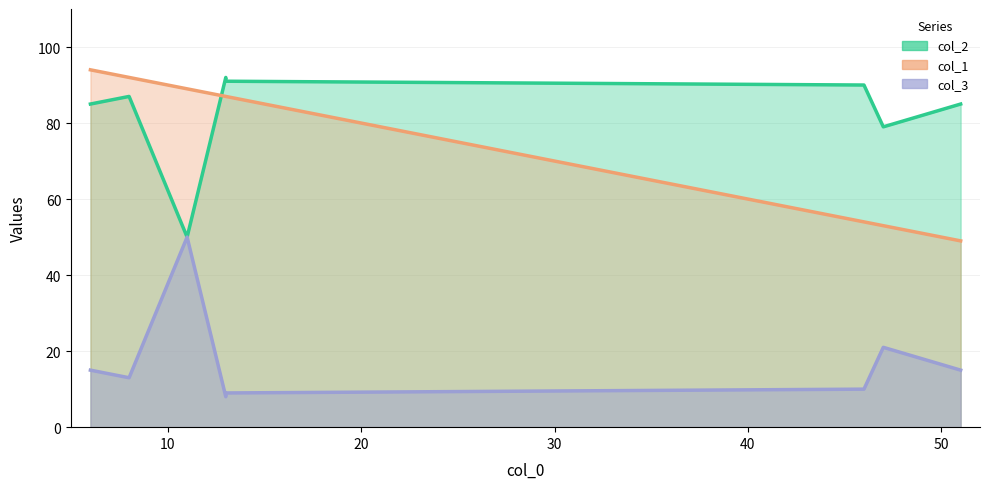

True or false: col_3 and col_2 intersect in this chart.

False